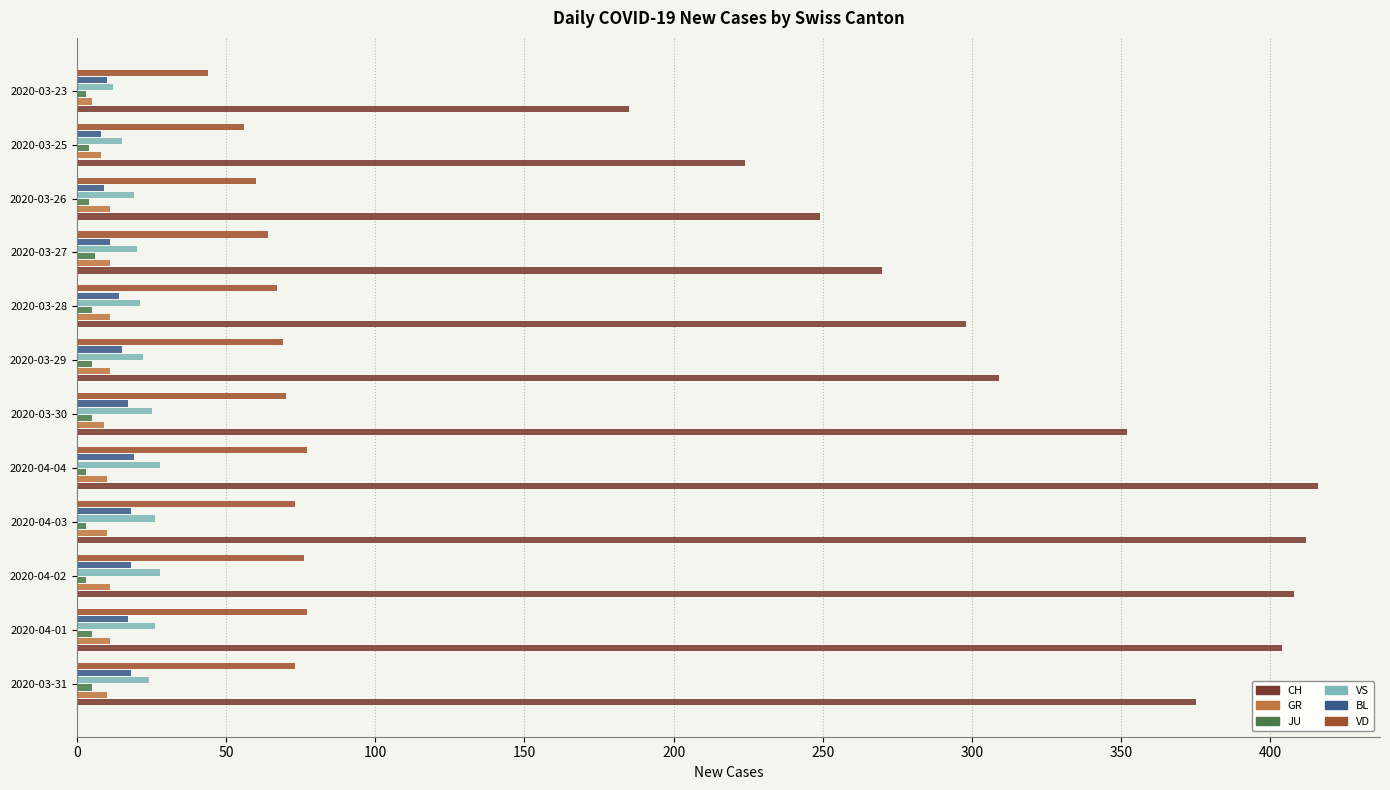

At how many categories does at least one series exceed 183?

12